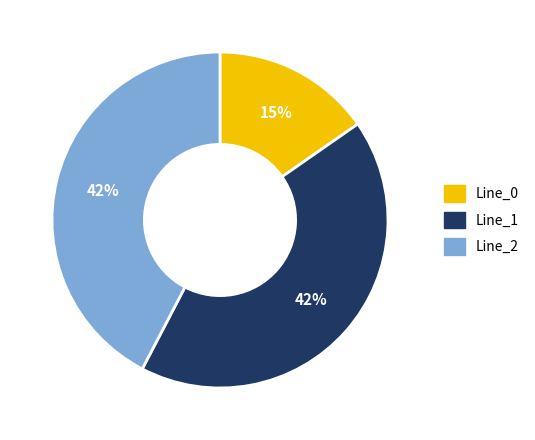

How many segments does this pie chart have?

3